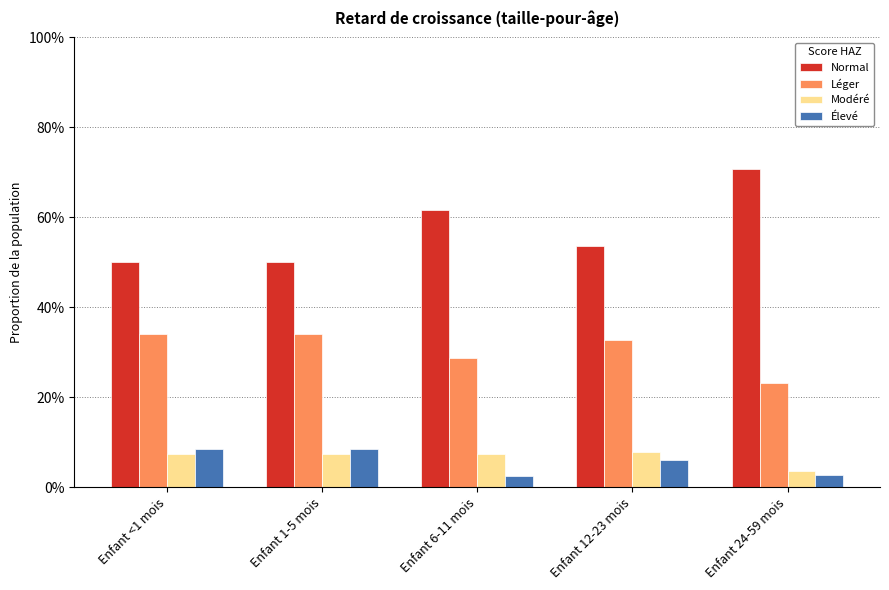

Which series has the largest total across all categories?

Normal